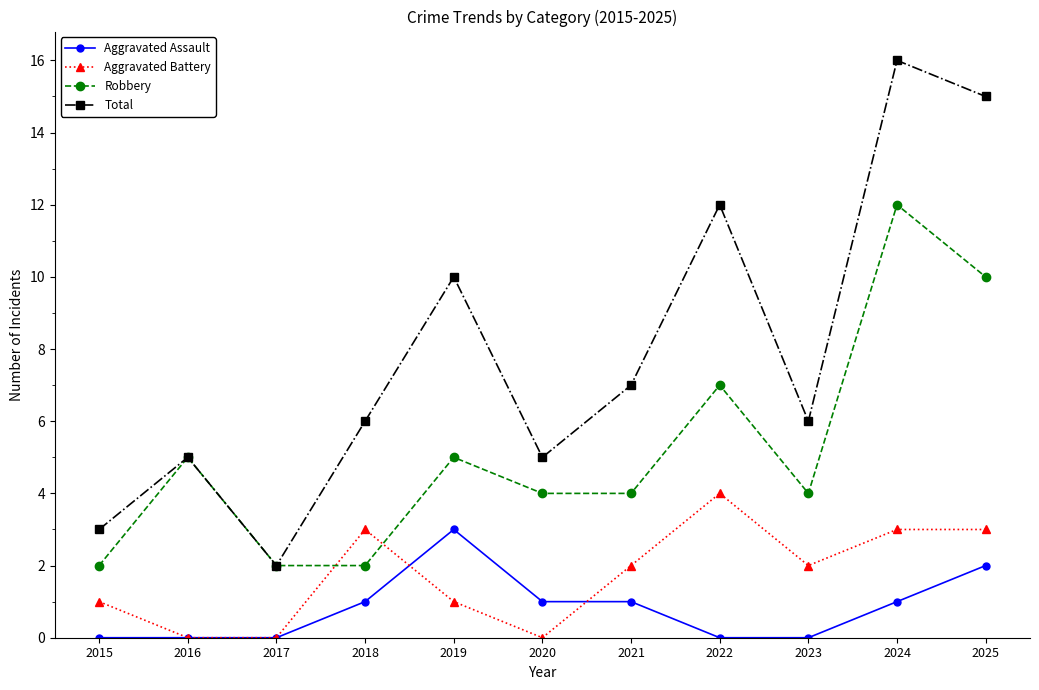

At which category is the sum across all series the highest?

2024